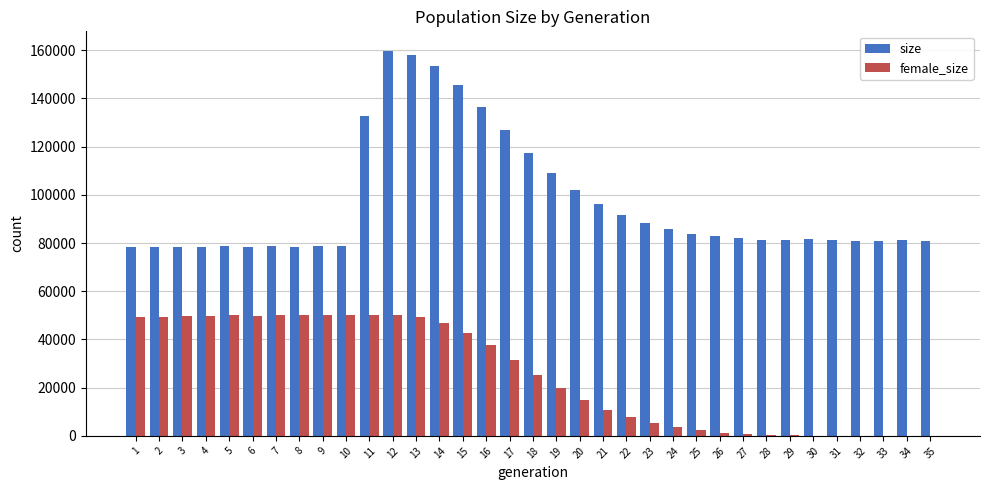

The value of size at 25 is 83941. True or false?

True